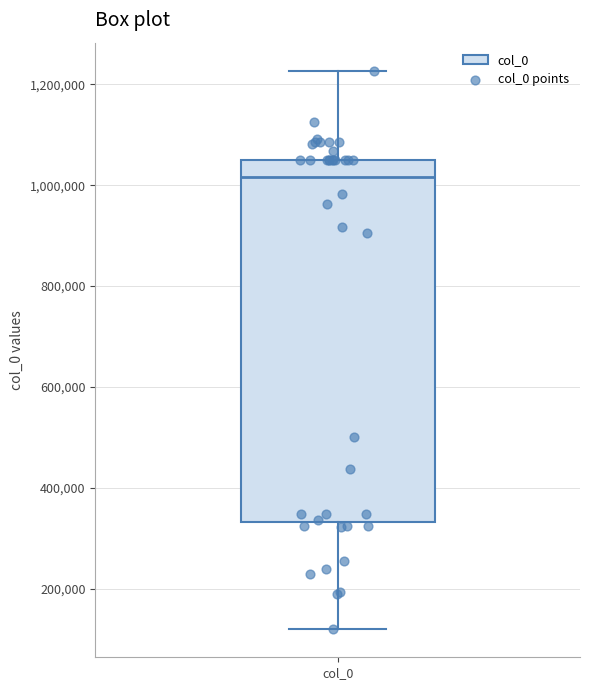

Read this box plot against the y-axis: the position of the median line, the range covered by the box, and the ends of both whiskers. The values are not printed on the chart, so give them approximately, as read against the axis.

median 1020000, box 340000 to 1060000, whiskers 120000 to 1220000